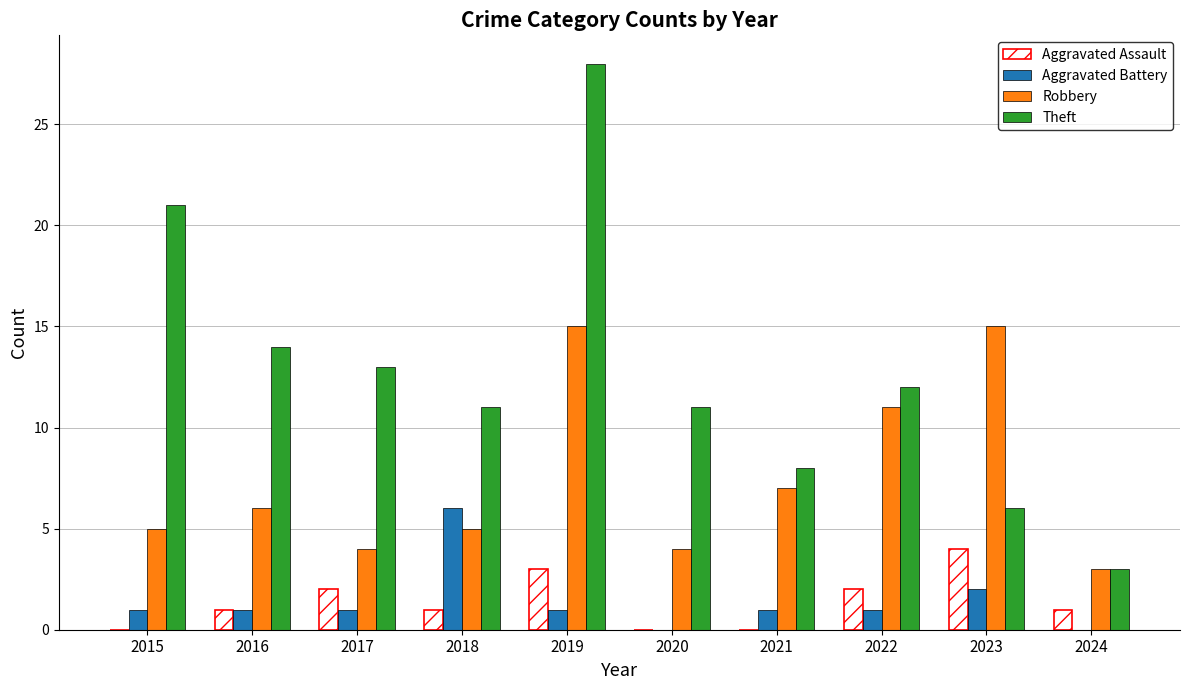

Which series has the widest spread of values?

Theft